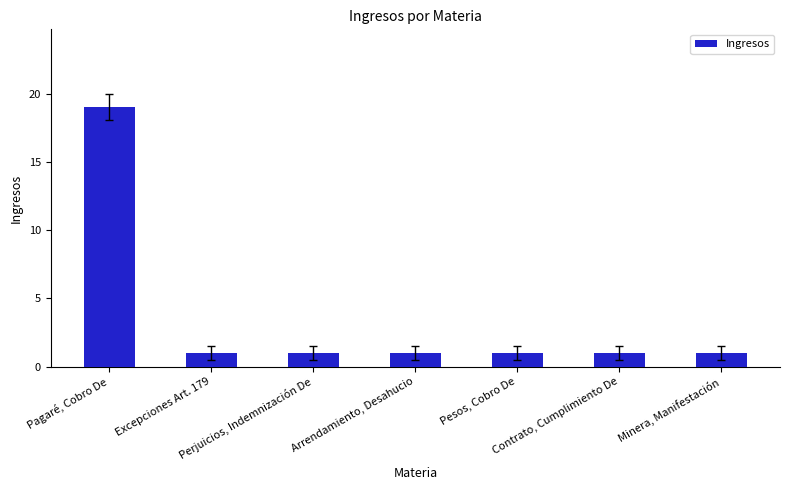

True or false: the data shows 1 at Arrendamiento, Desahucio.

True